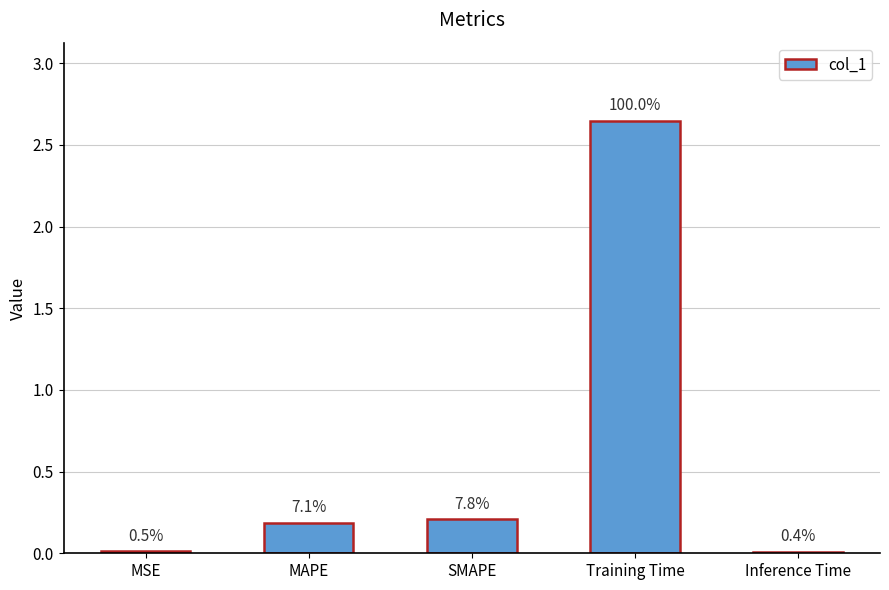

What value does the data have at SMAPE?

0.2